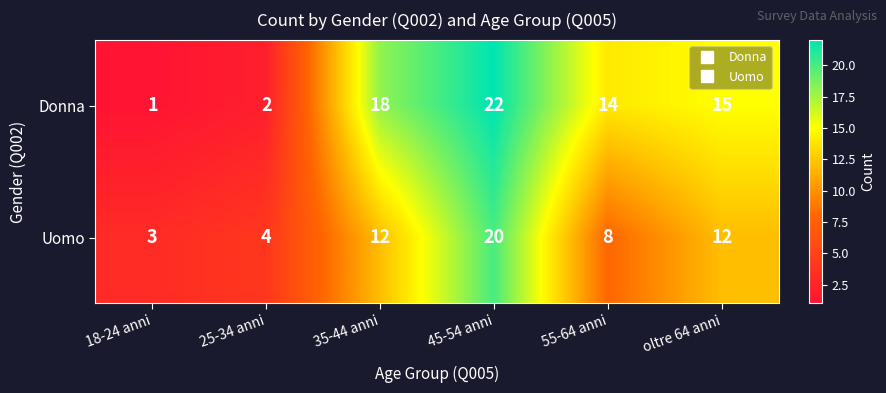

The value of Donna at 45-54 anni is 29. True or false?

False